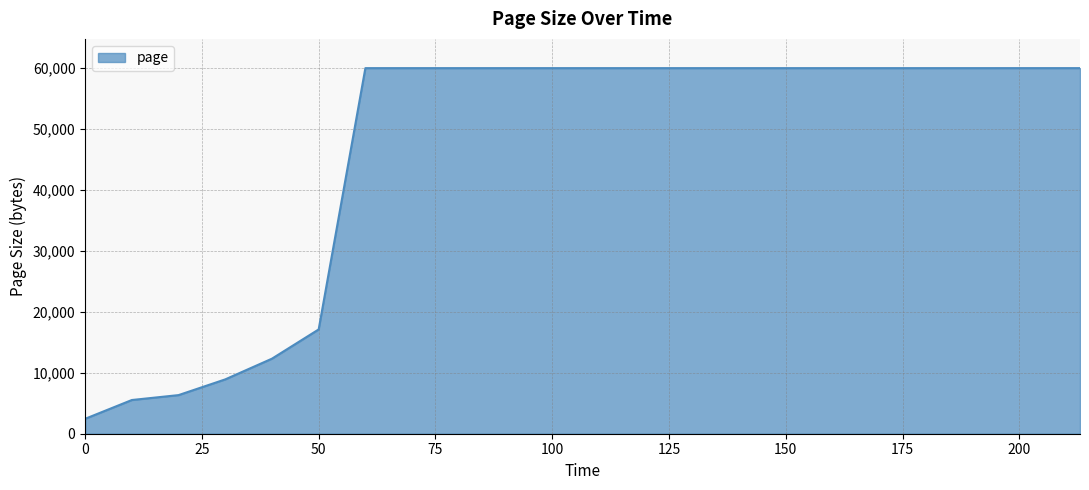

What is the smallest value displayed?

2448.3